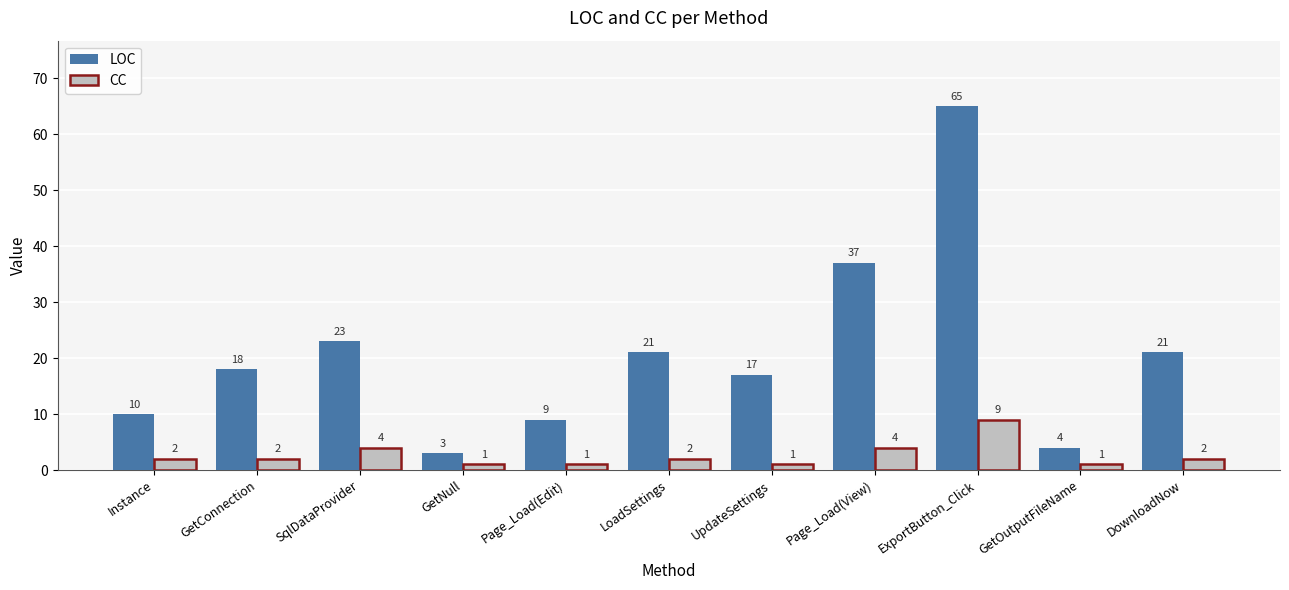

What is the value of the LOC bar at the 11th from the left?

21